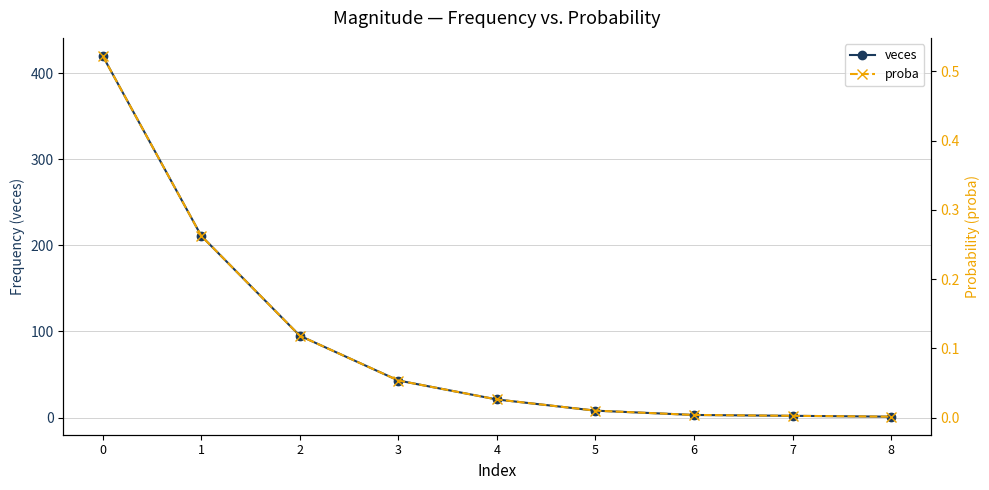

What is the maximum value for veces?

420